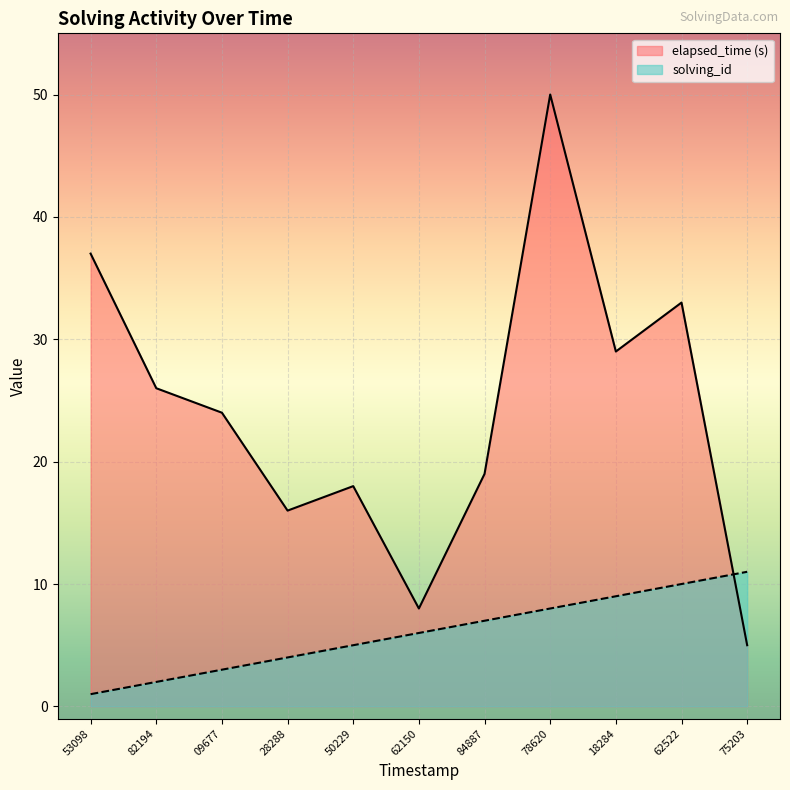

What is the value of the solving_id point at the 11th from the left?

11